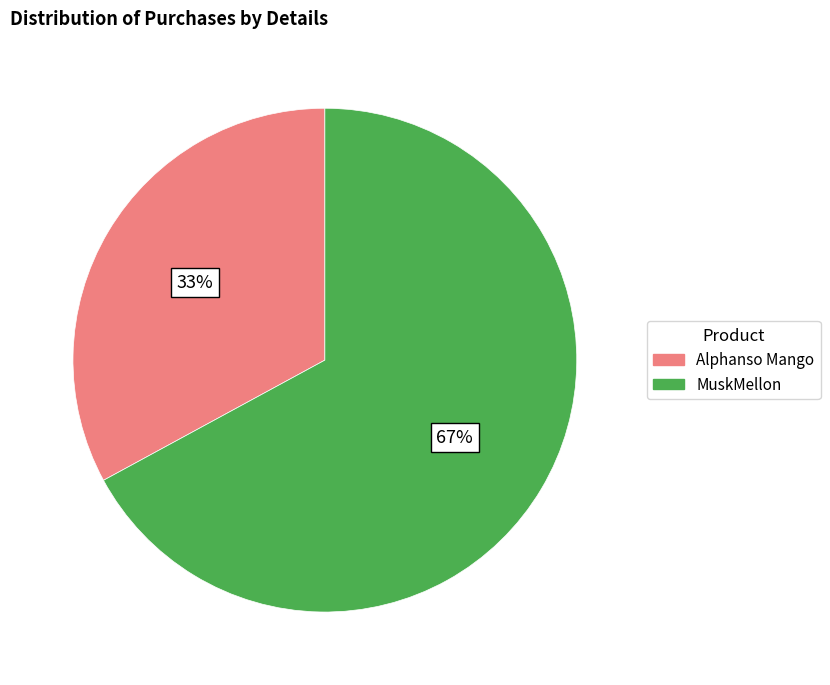

To the nearest percent, what is the difference between the largest and smallest slice percentages?

34%